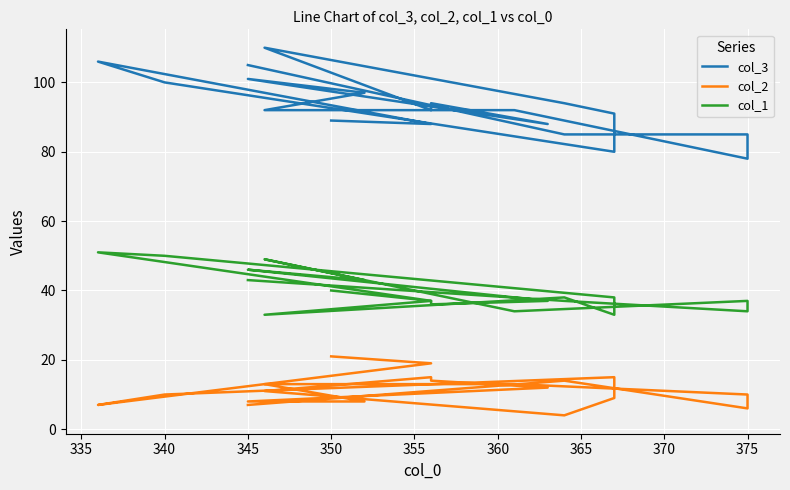

What is the difference between the maximum and second lowest values in the col_3 series?

30